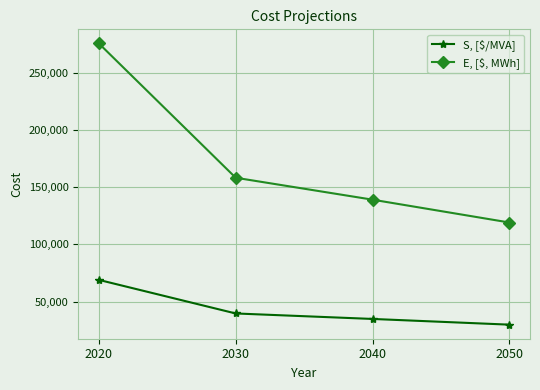

What is the total value across all series at 2030?

198000